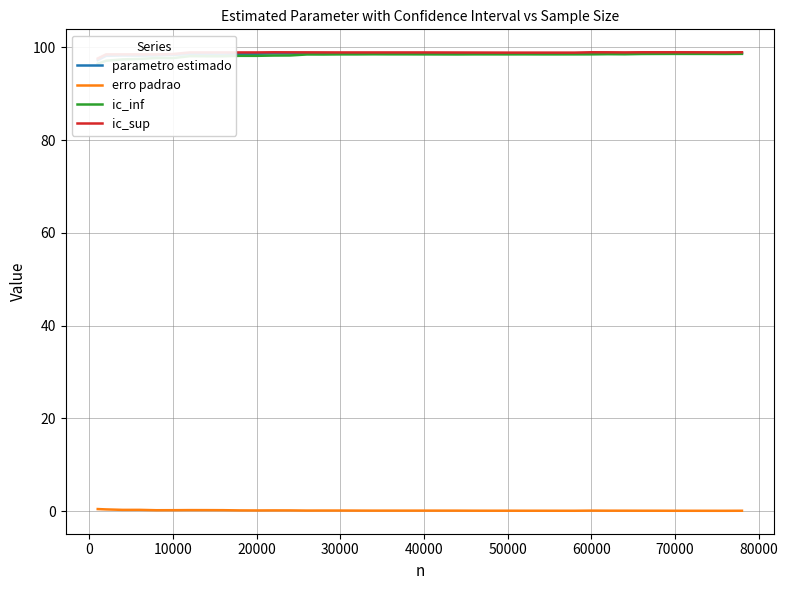

True or false: parametro estimado and erro padrao cross at least once.

False